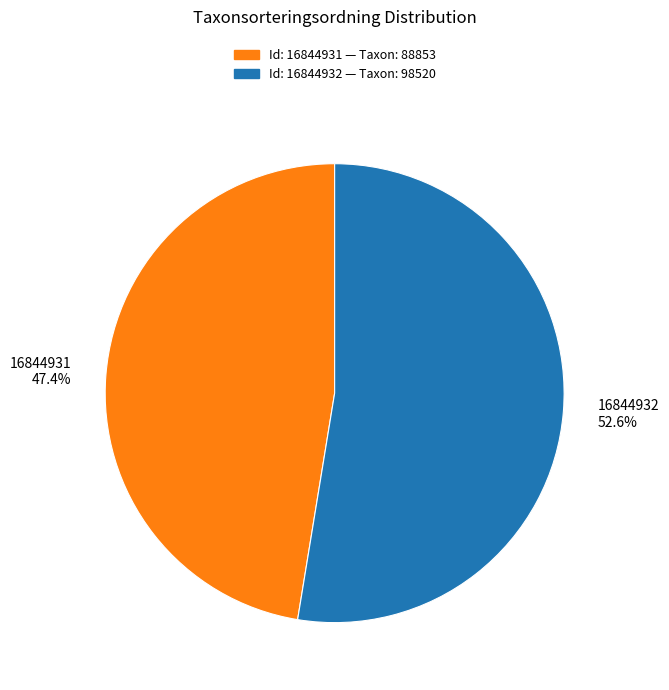

The 16844932 slice represents 61% of the pie. True or false?

False